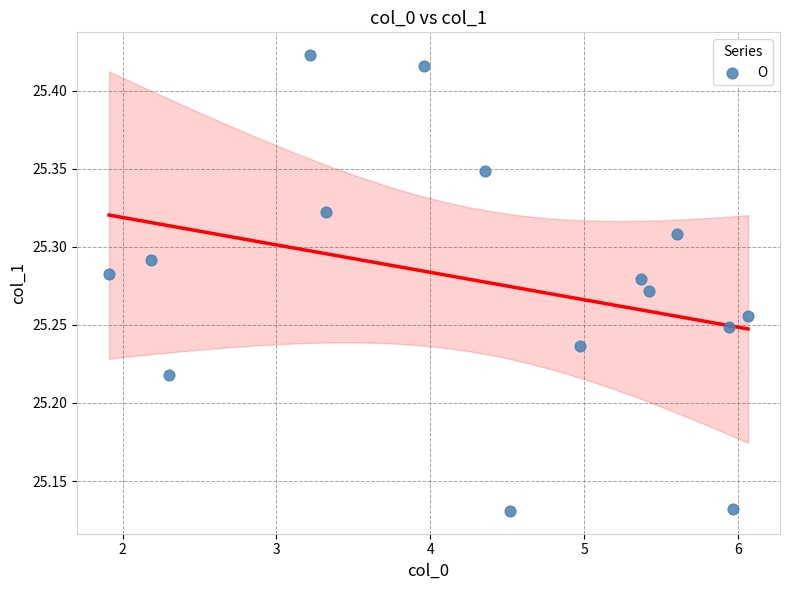

What is the range of X values (max minus min)?

4.2